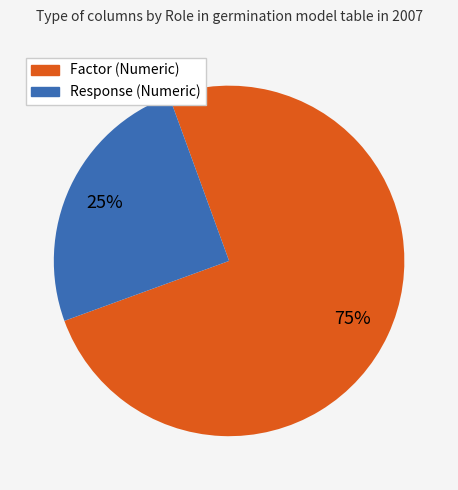

Which slice is the smallest?

Response (Numeric)